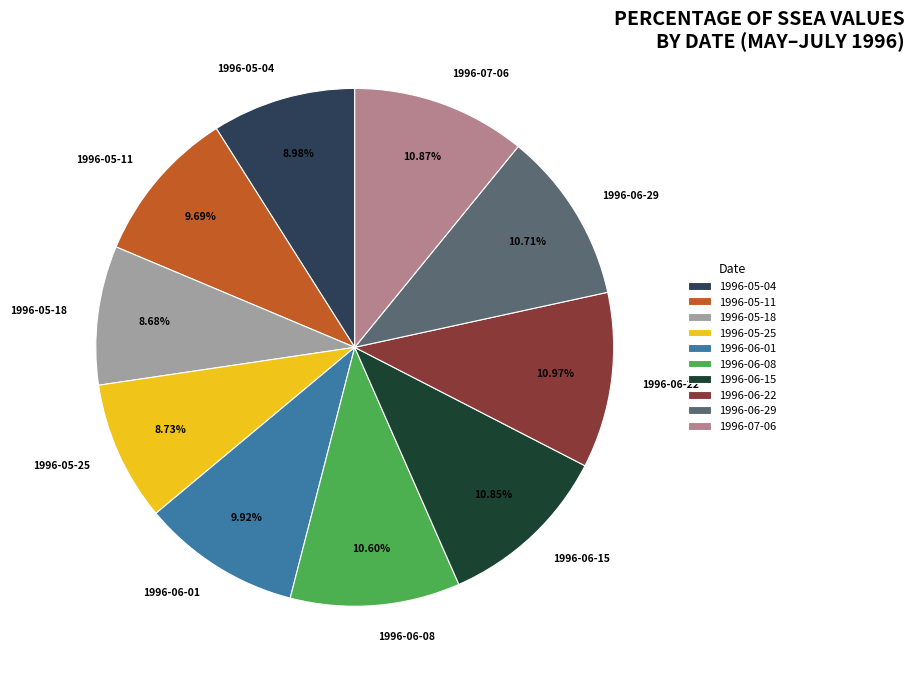

Is there a majority slice in this chart?

No